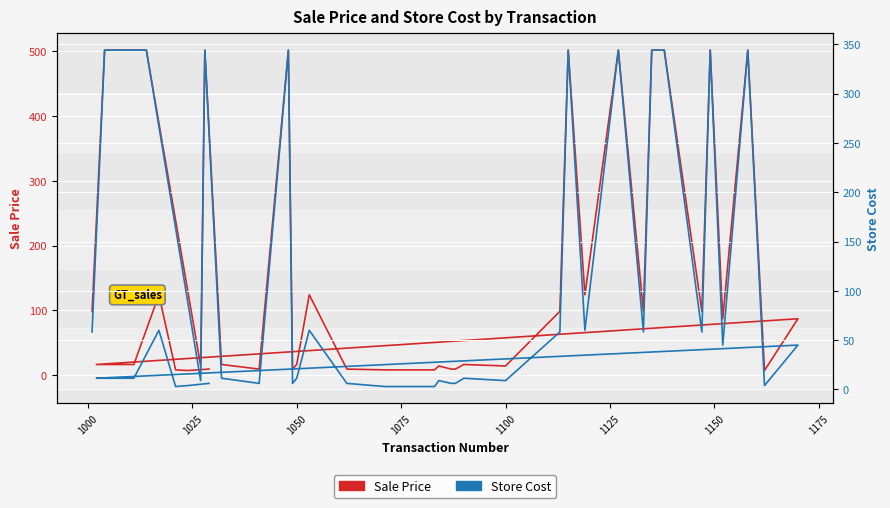

Reading left to right, extract all data points from this chart.

Sale Price: 98.4	502.0	502.0	14.0	502.0	16.3	9.2	502.0	9.2	16.3	124.0	9.2	8.0	8.0	8.0	14.0	9.2	9.2	16.3	14.0	98.4	502.0	124.0	502.0	98.4	502.0	502.0	98.4	502.0	87.0	502.0	7.0	87.0	16.3	16.3	16.3	124.0	8.0	7.0	9.2
Store Cost: 58.3	344.0	344.0	9.0	344.0	11.4	6.2	344.0	6.2	11.4	60.0	6.2	3.0	3.0	3.0	9.0	6.2	6.2	11.4	9.0	58.3	344.0	60.0	344.0	58.3	344.0	344.0	58.3	344.0	45.0	344.0	4.0	45.0	11.4	11.4	11.4	60.0	3.0	4.0	6.2